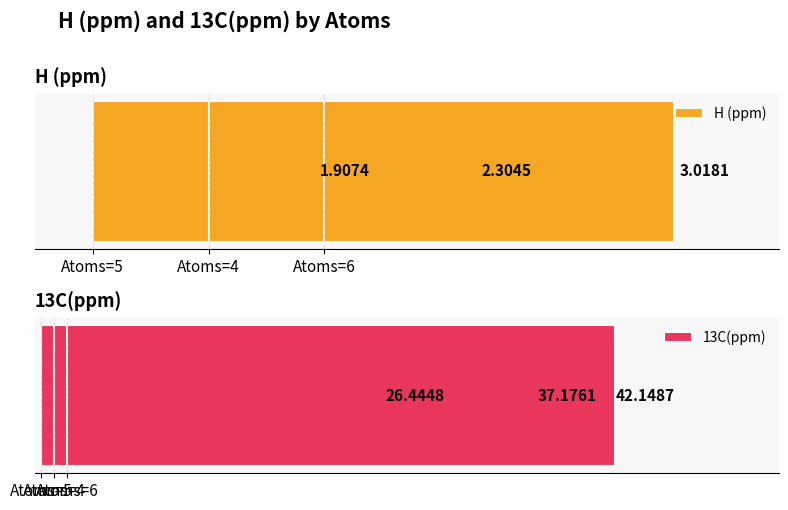

How many data points does each series have?

3